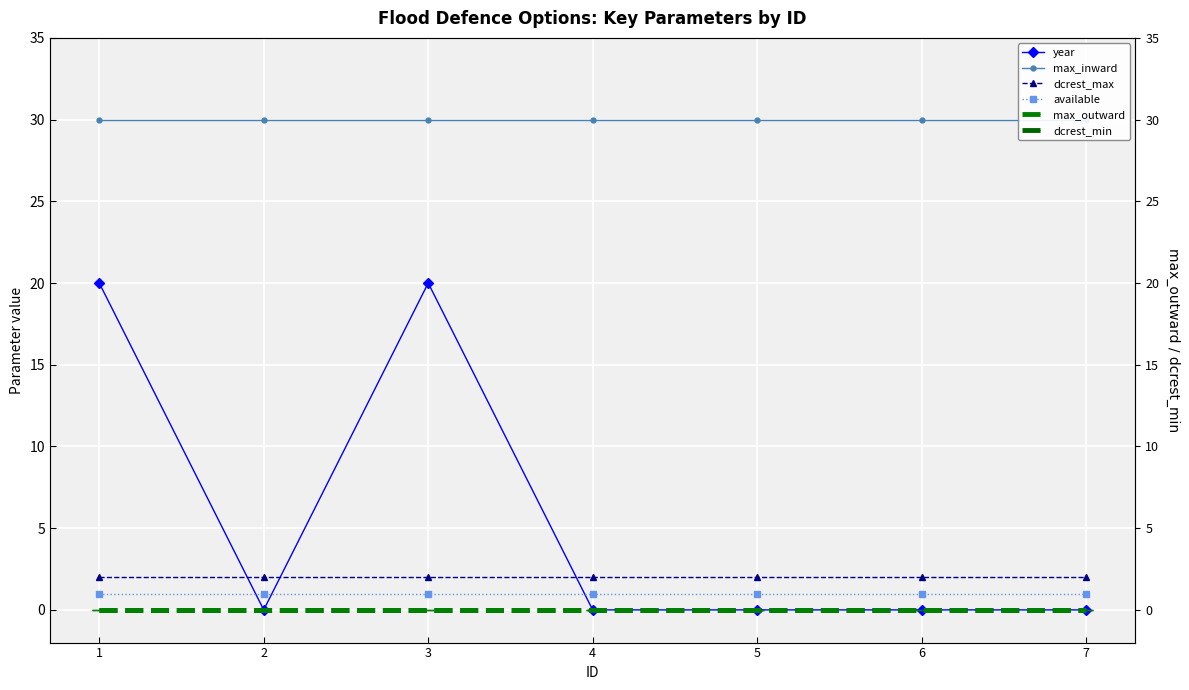

True or false: dcrest_min and max_outward intersect in this chart.

False